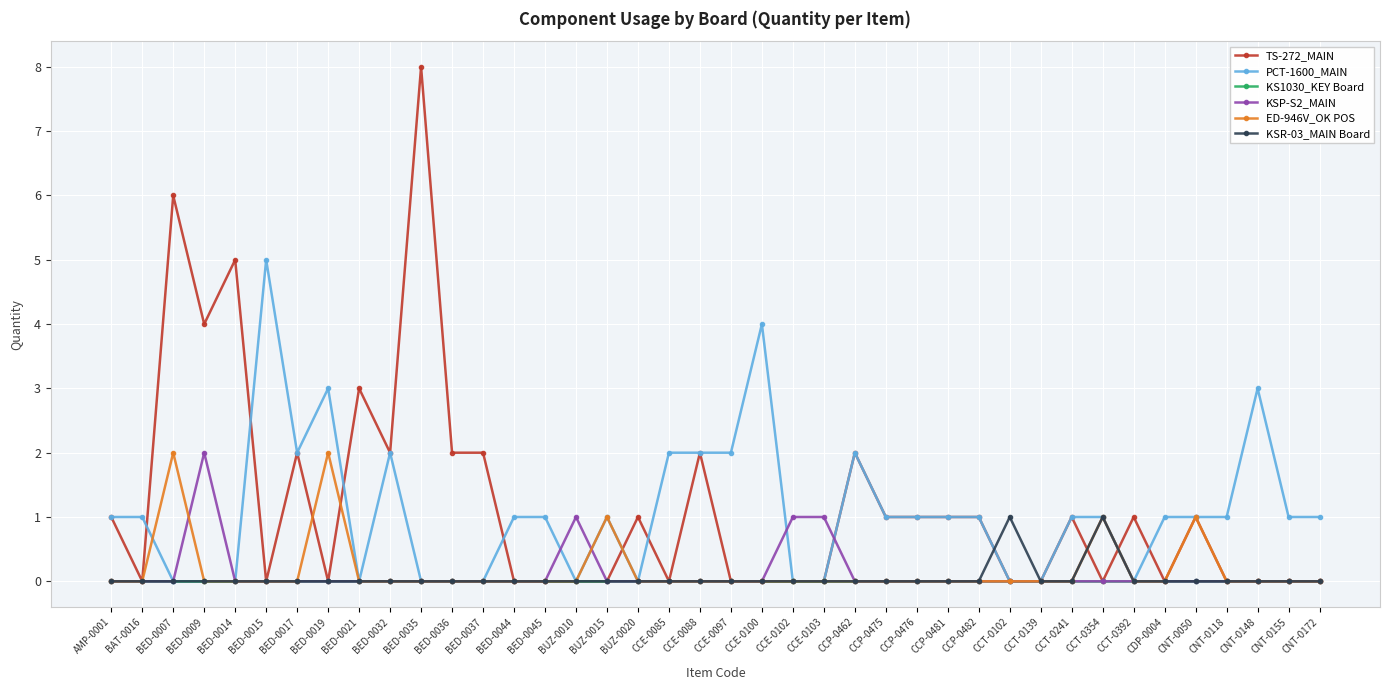

What are all the series names shown in the legend?

TS-272_MAIN, PCT-1600_MAIN, KS1030_KEY Board, KSP-S2_MAIN, ED-946V_OK POS, KSR-03_MAIN Board